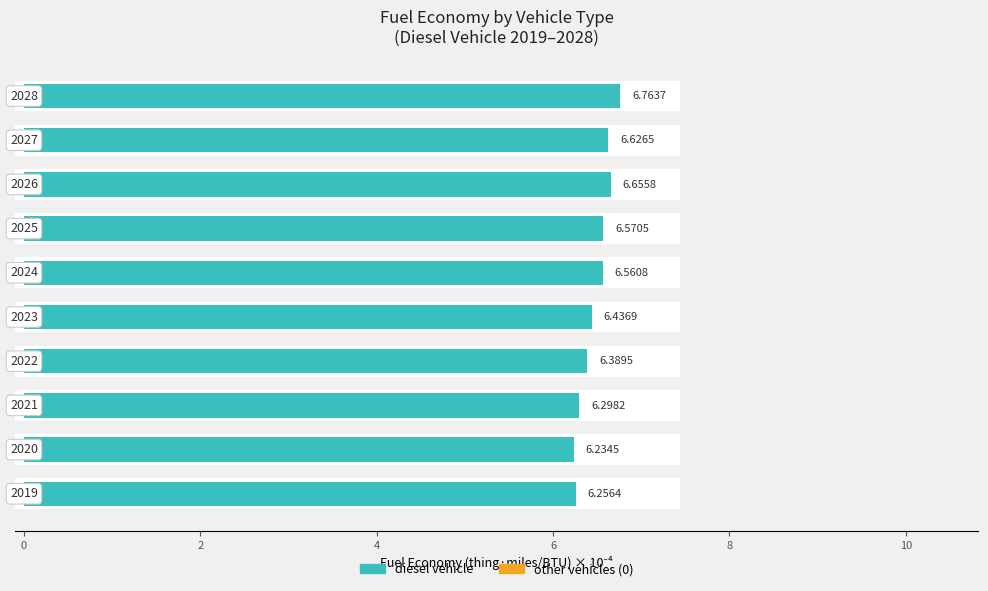

Are the bars grouped side by side (vs. stacked)?

Yes